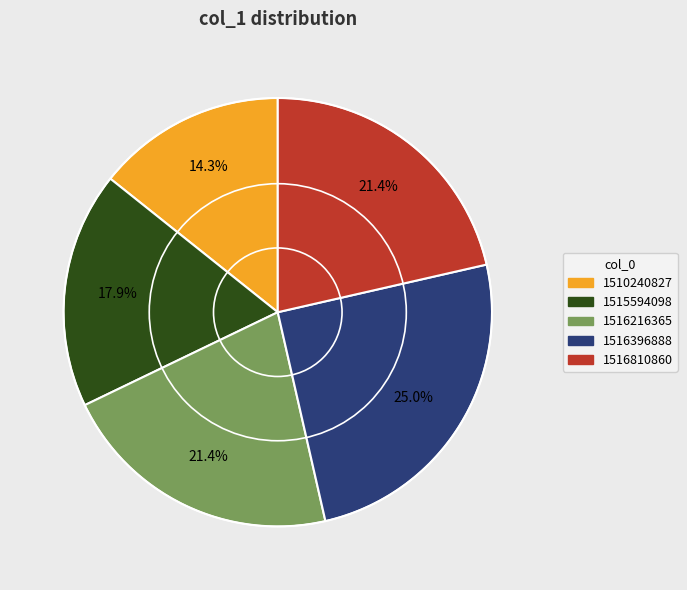

To the nearest percent, what is the combined percentage of 1516396888 and 1510240827?

39%